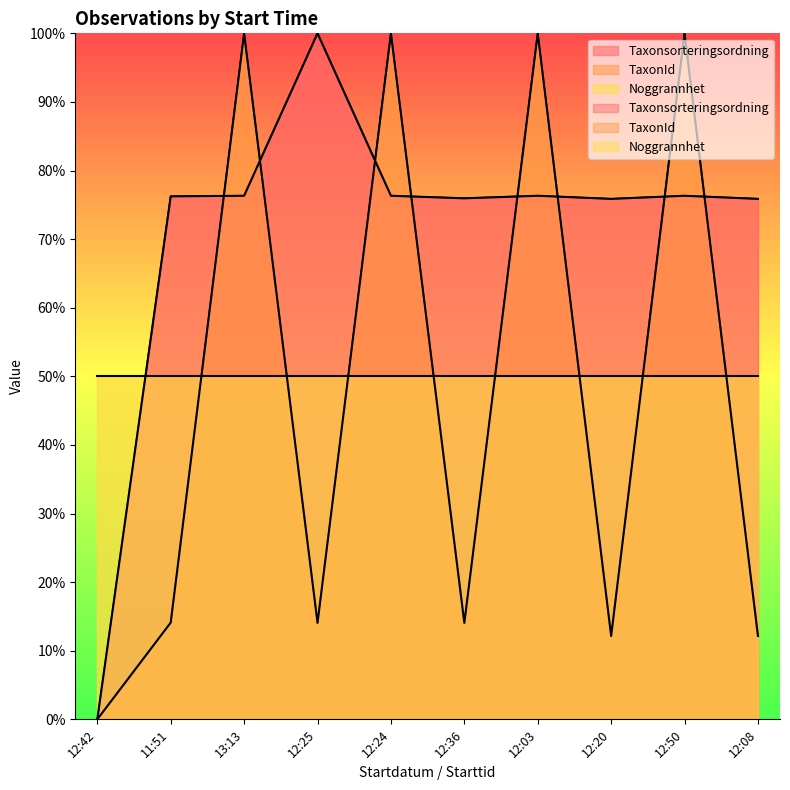

What is the value of the Taxonsorteringsordning point at the 8th from the left?

75.9